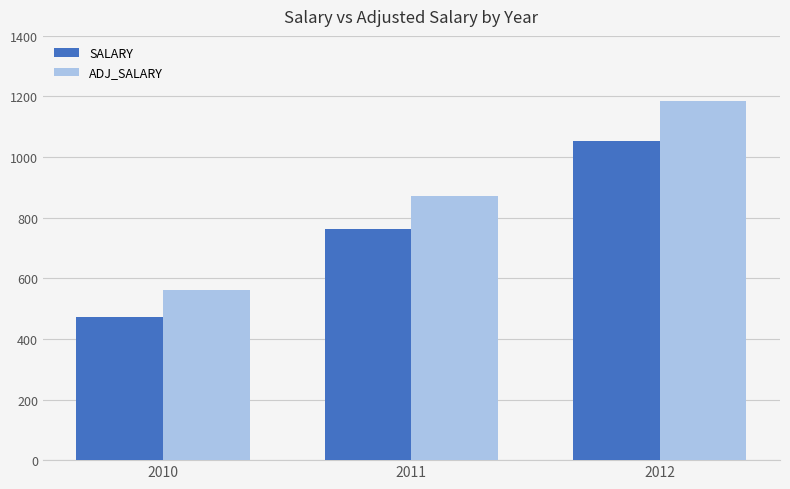

What is the spread (max minus min) of values at 2012?

130118